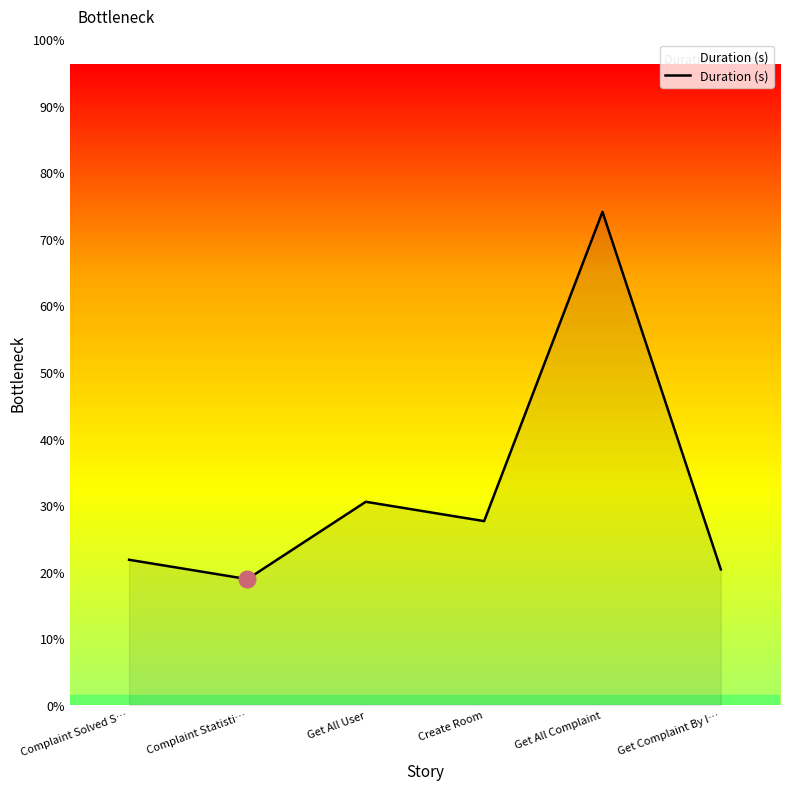

At which label is the value closest to 0?

Complaint Statisti…